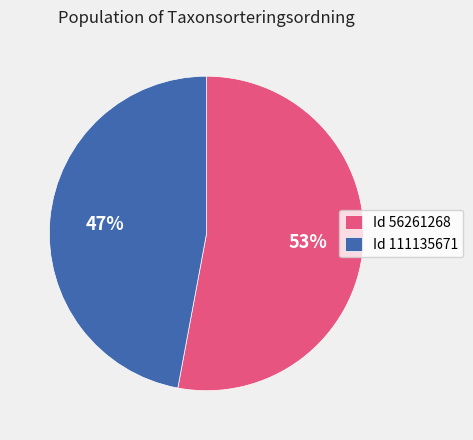

What percentage is the Id 56261268 slice, to the nearest percent?

53%